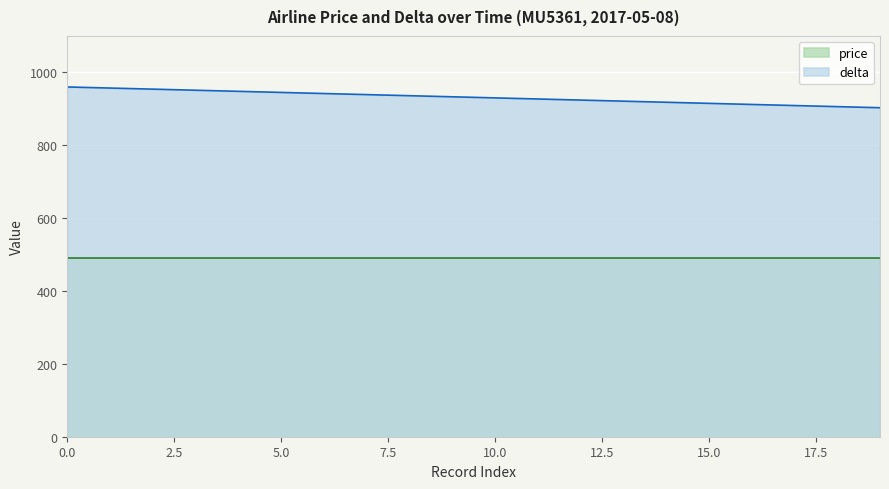

Which series has the widest spread of values?

delta